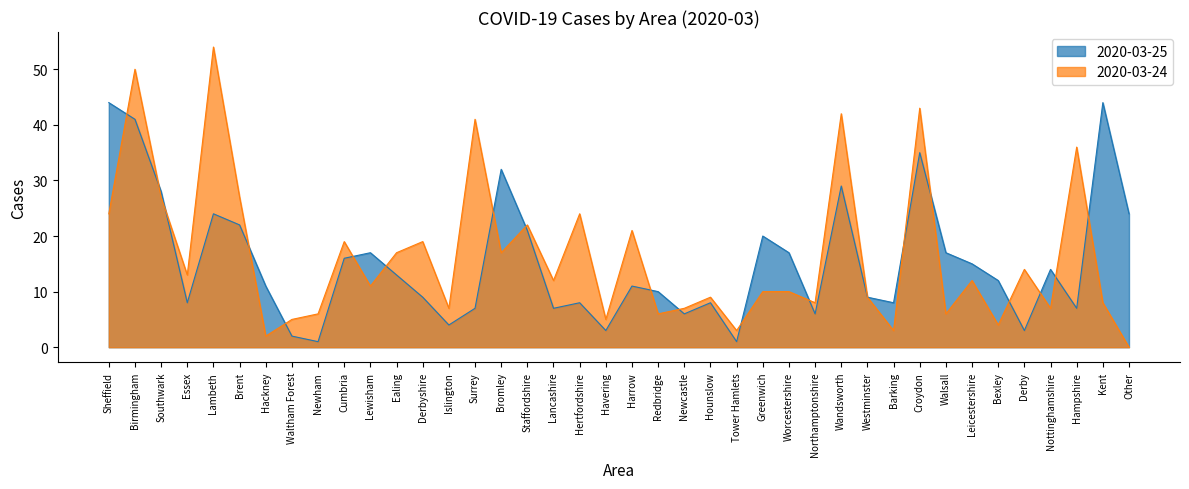

What is the difference between the maximum and minimum values in the 2020-03-24 series?

54